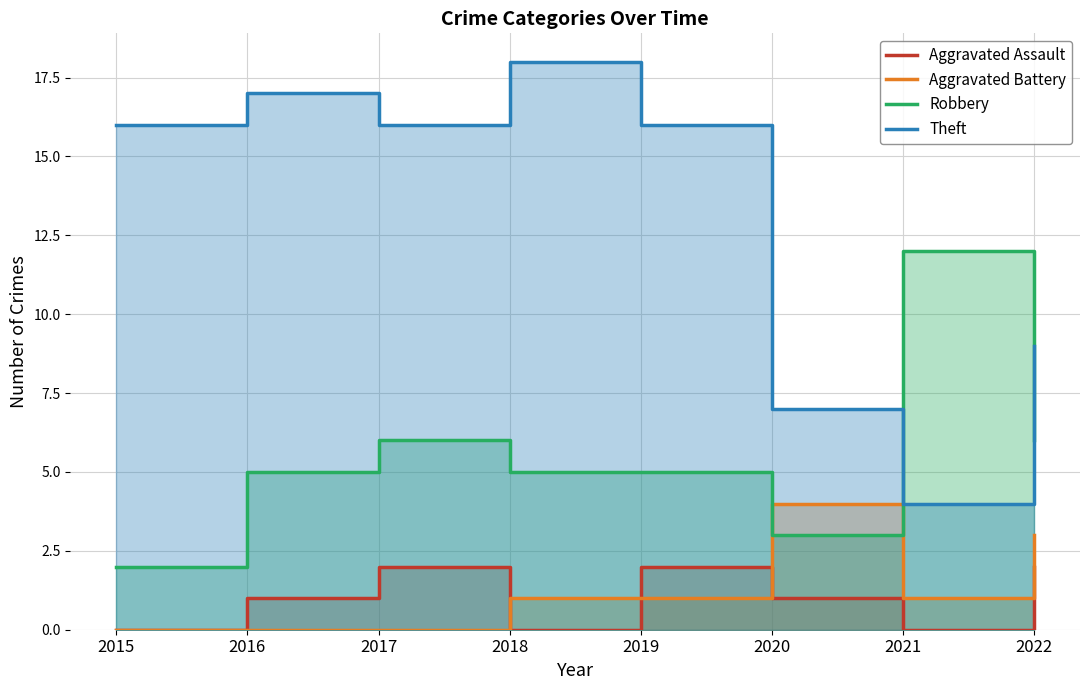

What is the difference between the Robbery values at 2015 and 2017?

4